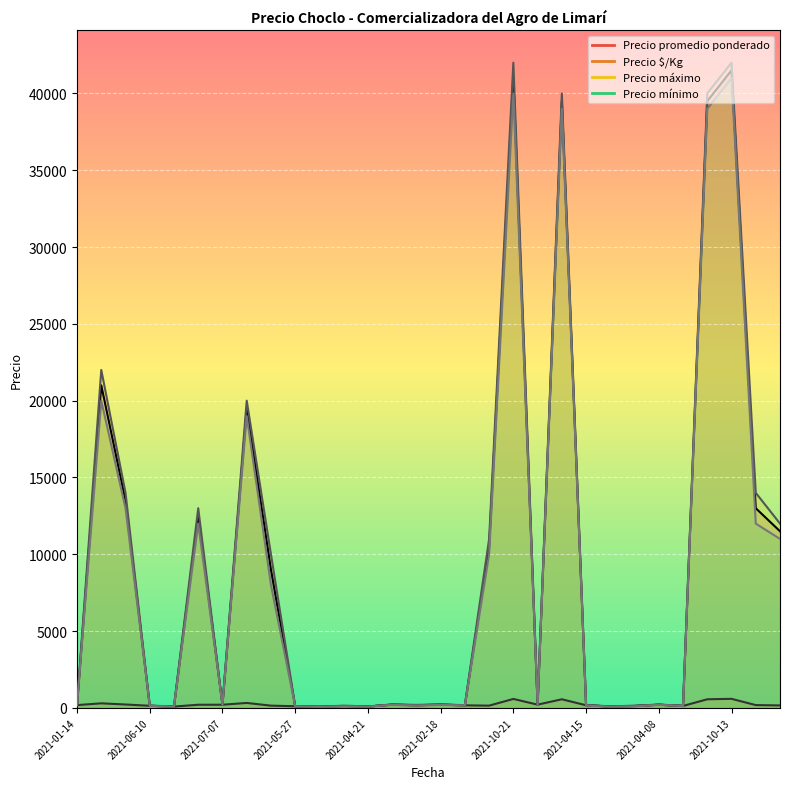

Is the value of Precio $/Kg at 2021-10-21 greater than the value of Precio mínimo at 2021-04-15?

Yes